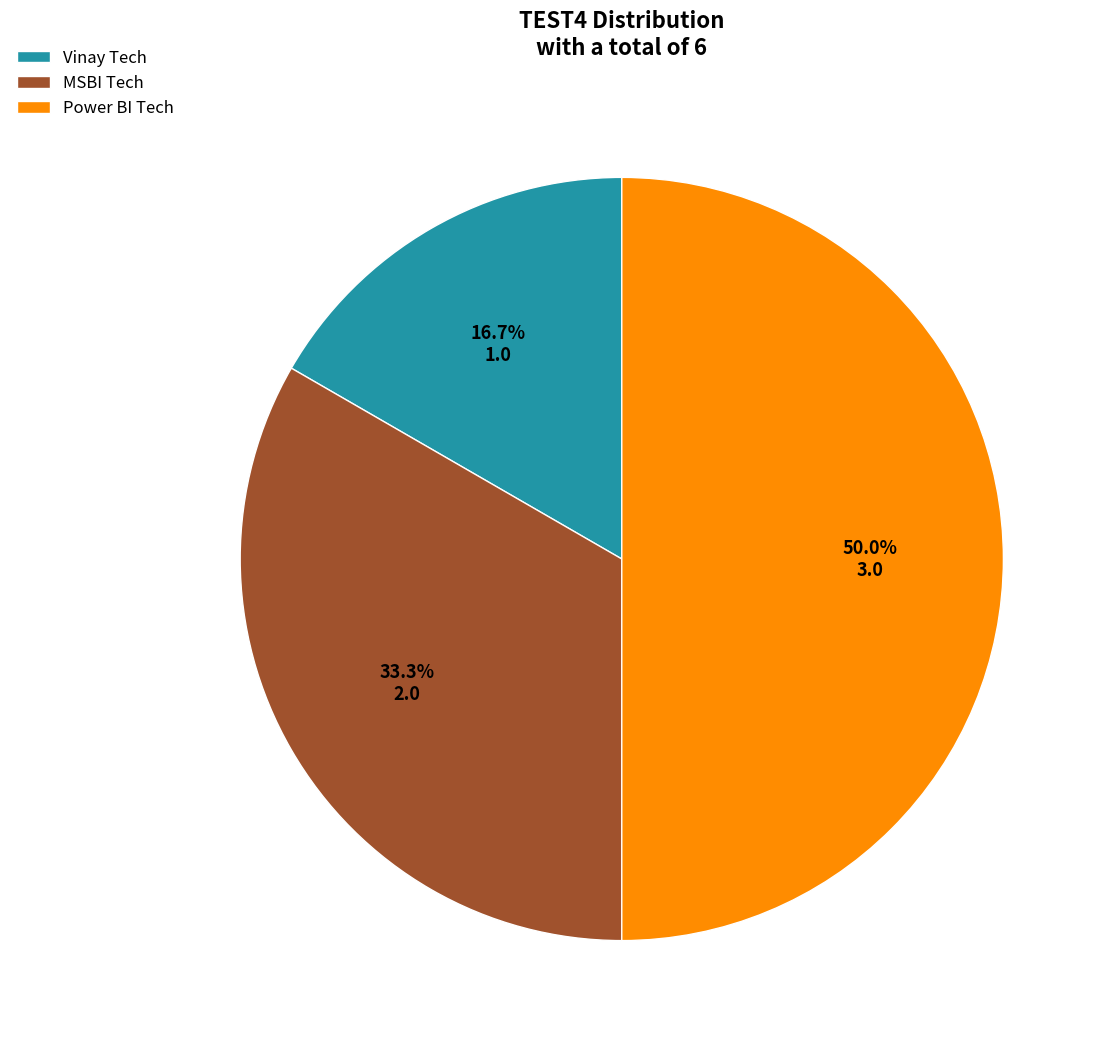

Between Vinay Tech and Power BI Tech, which is larger?

Power BI Tech